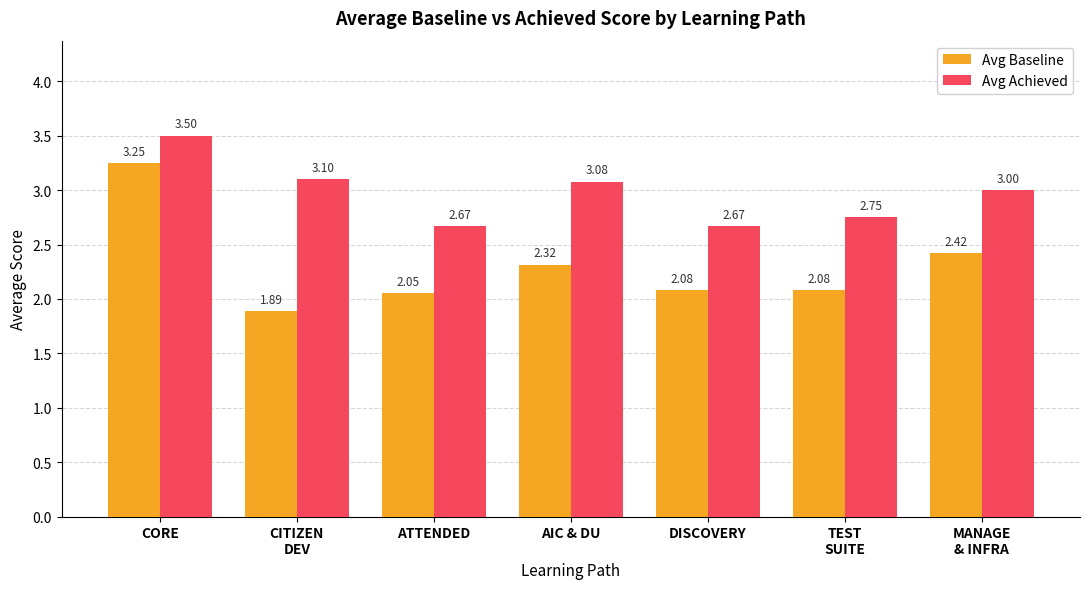

List the series in order of their peak value, lowest first.

Avg Baseline, Avg Achieved